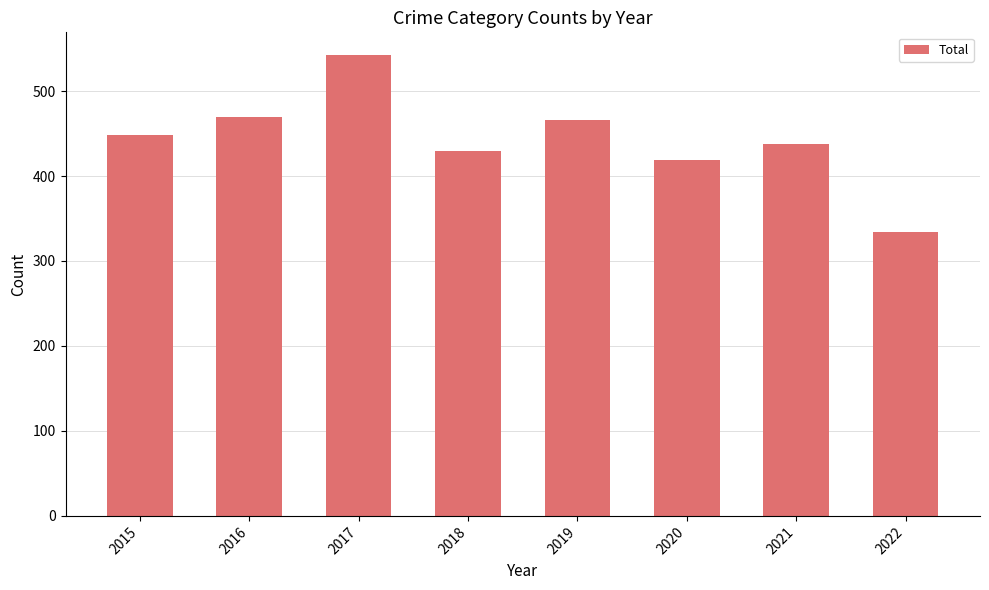

Reading right to left, extract all data points from this chart.

2022=334	2021=438	2020=419	2019=466	2018=430	2017=542	2016=469	2015=448